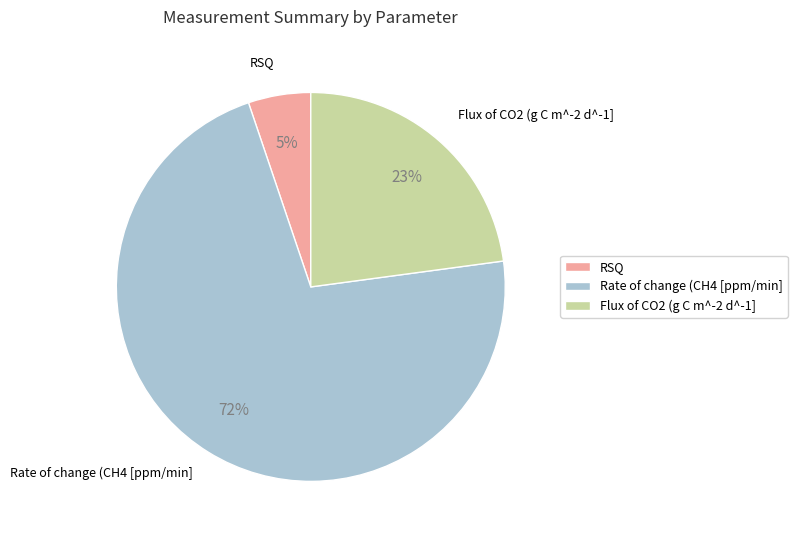

Which category has the biggest portion of the pie?

Rate of change (CH4 [ppm/min]